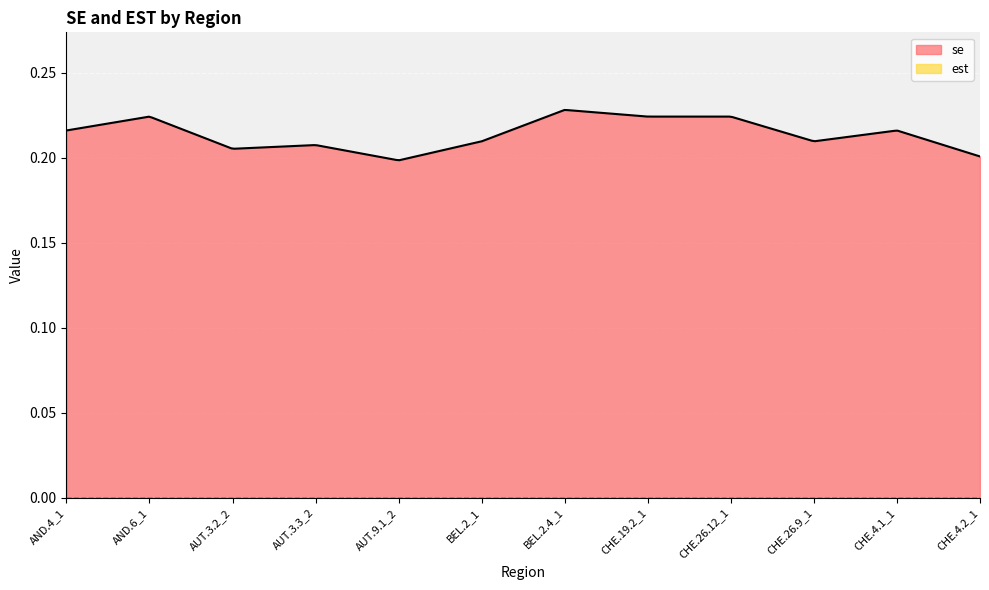

True or false: mean_se and mean_est intersect in this chart.

False